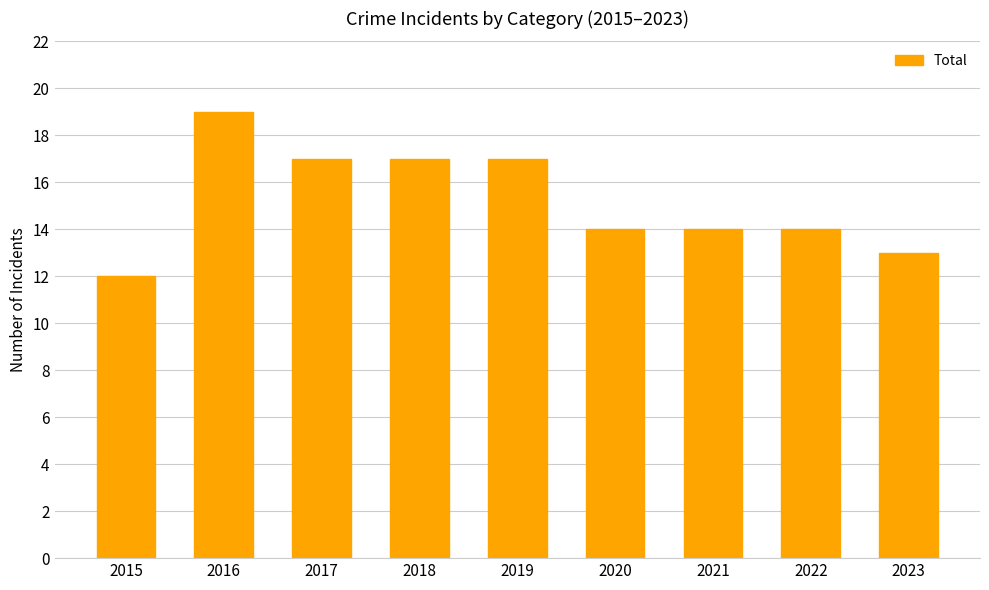

What is the value of the 4th bar from the left?

17